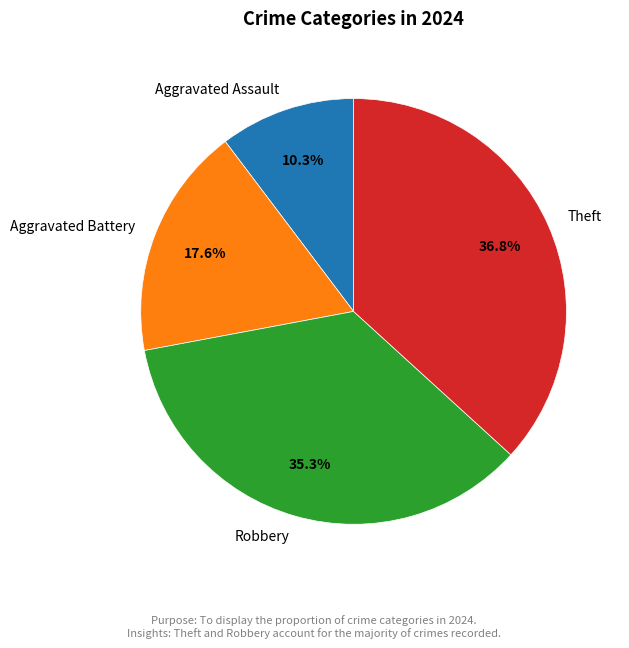

Is it true that Robbery is 30% of the pie?

False